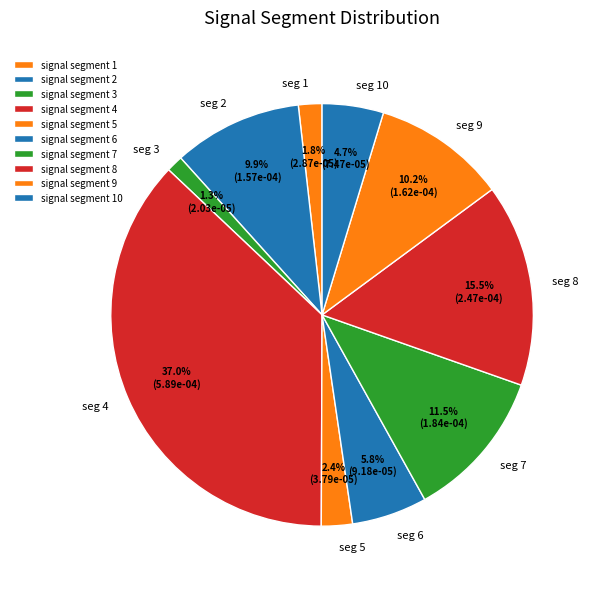

True or false: signal segment 1 accounts for 2% of the total.

True